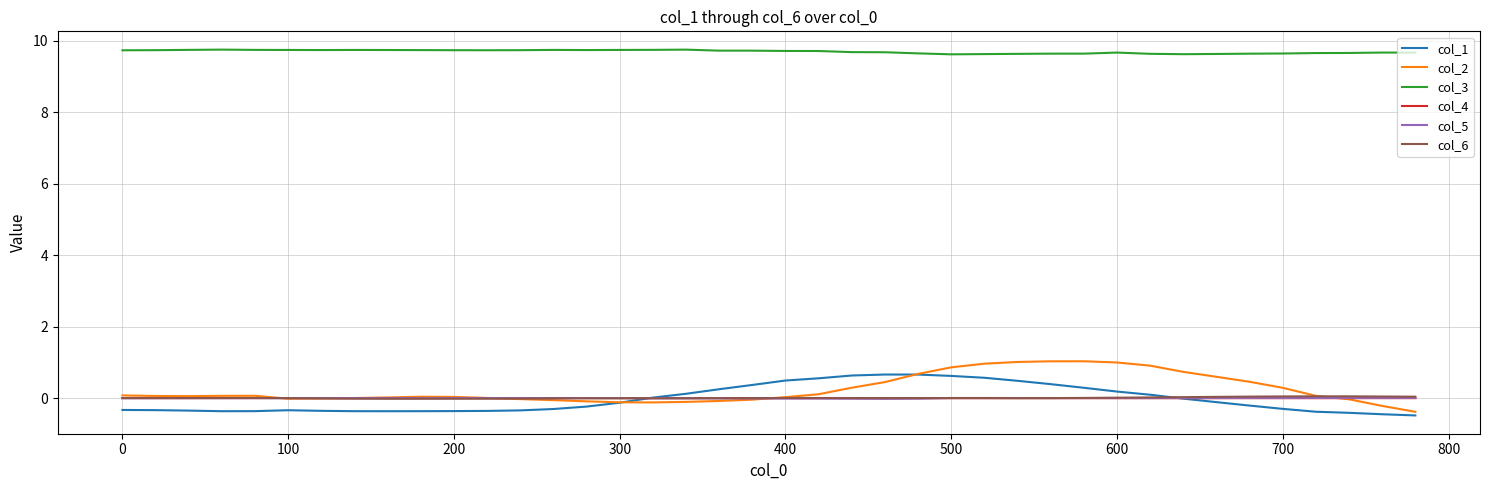

Which series has the largest total across all categories?

col_3